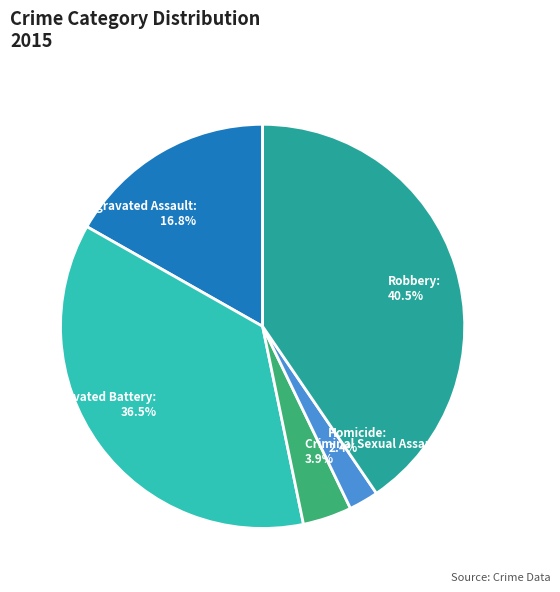

Rank the categories by value from lowest to highest.

Homicide, Criminal Sexual Assault, Aggravated Assault, Aggravated Battery, Robbery